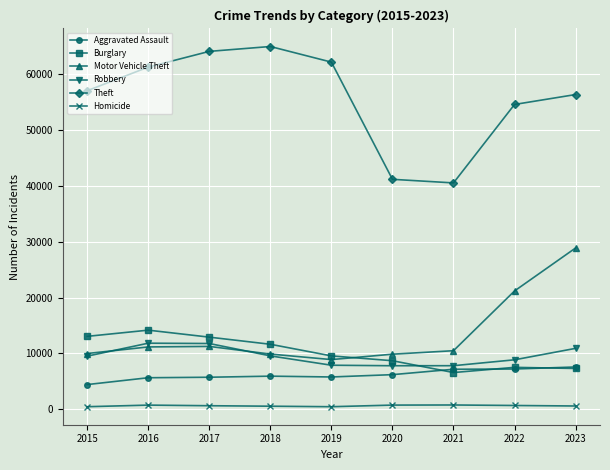

The value of Theft at 2017 is 94335. True or false?

False